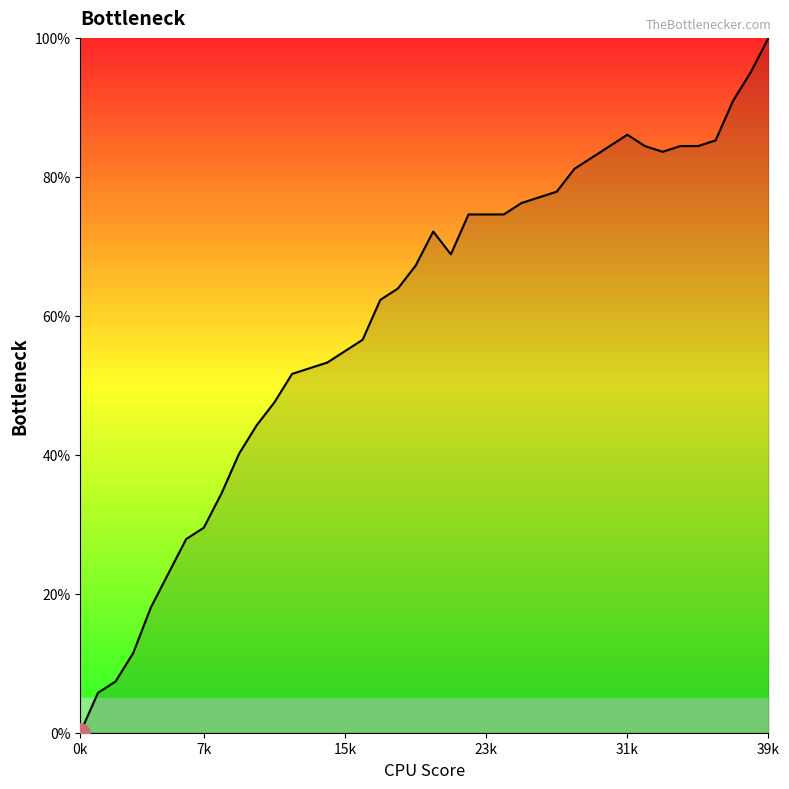

What is the greatest value displayed?

100.0